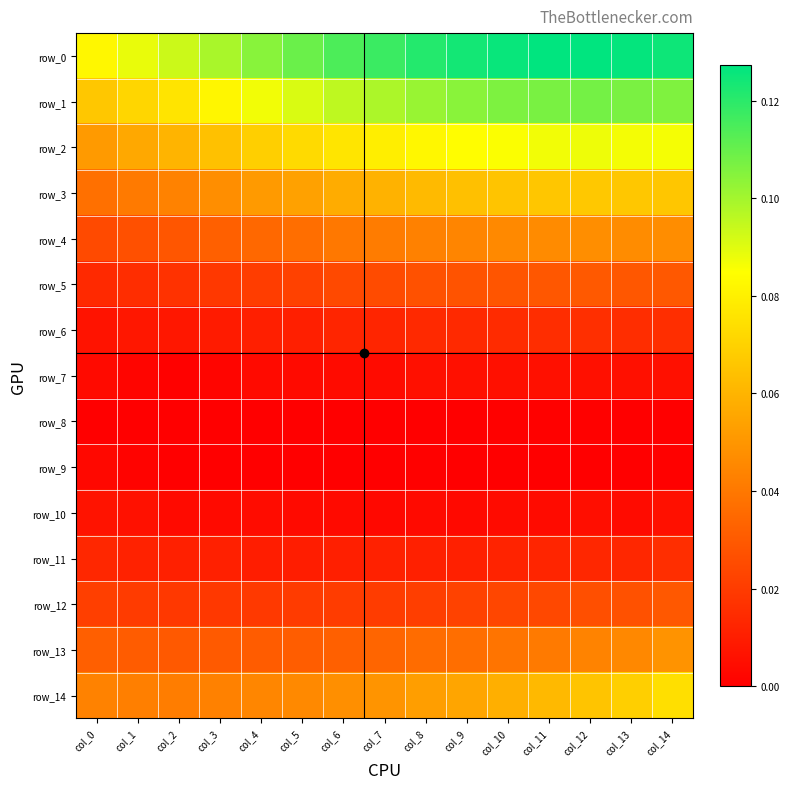

At which category is the sum across all series the highest?

col_14